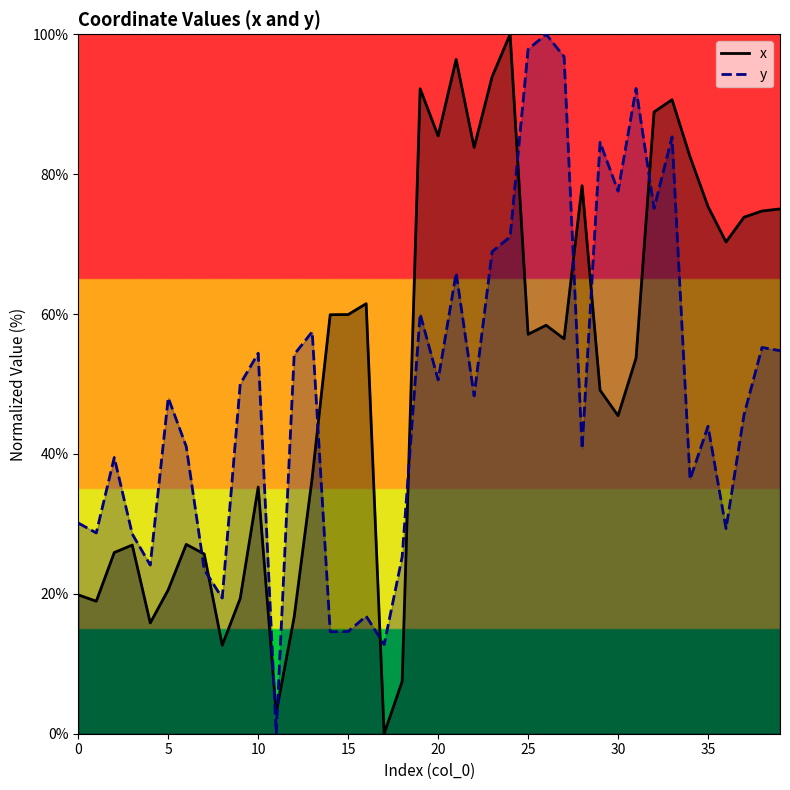

Which series changed the most between 10 and 32?

x